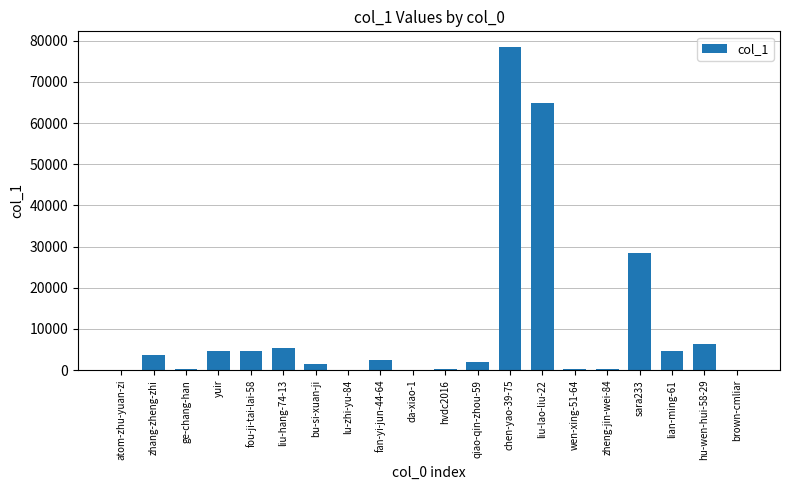

What is the sum of all values?

208182